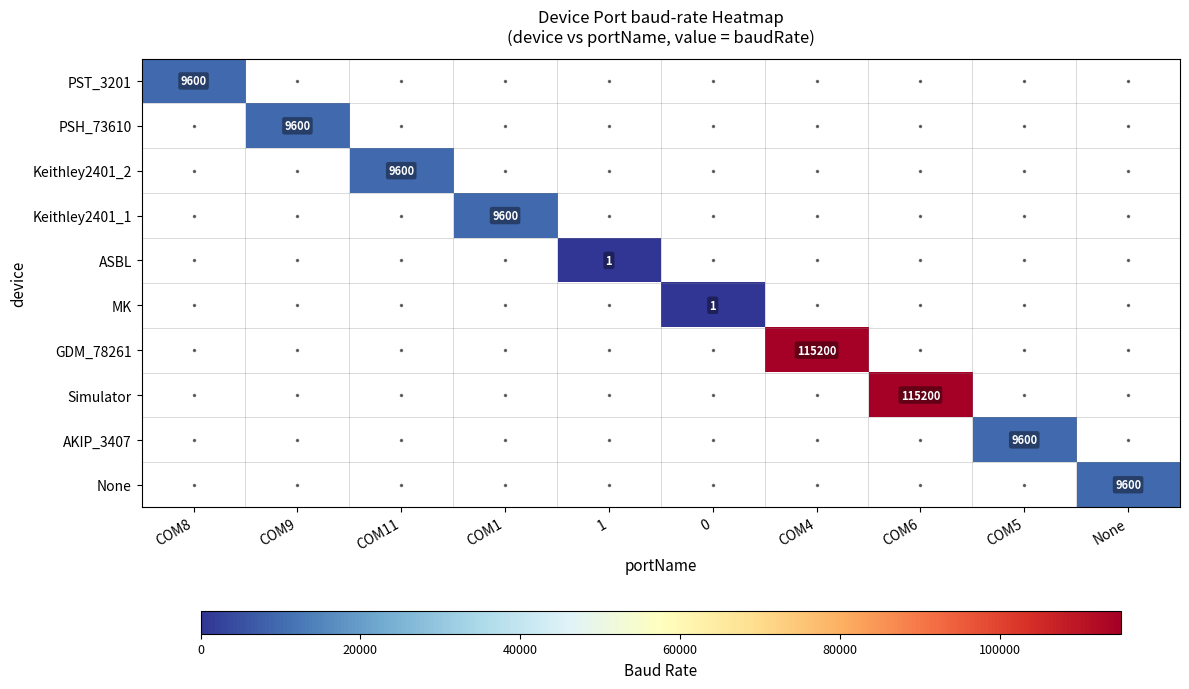

Rank the series at COM9 from highest to lowest value.

PST_3201, PSH_73610, Keithley2401_2, Keithley2401_1, ASBL, MK, GDM_78261, Simulator, AKIP_3407, None